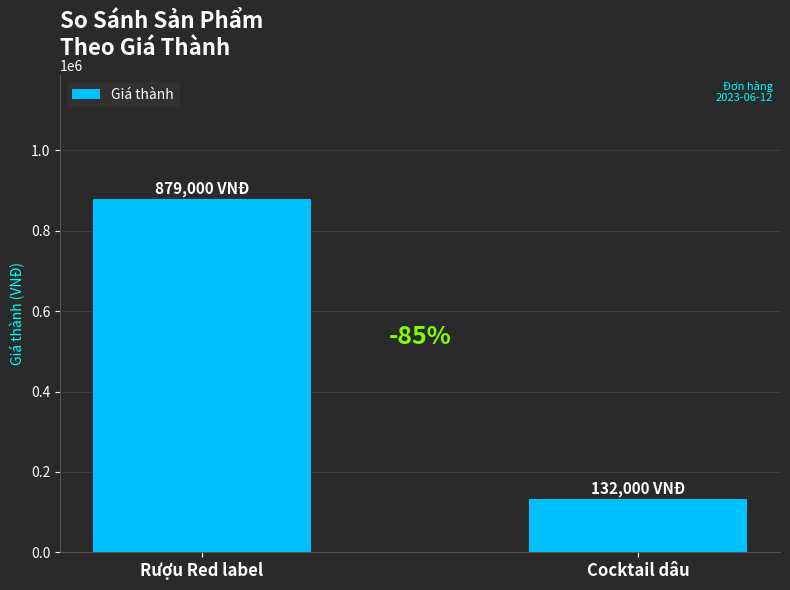

Reading right to left, extract all data points from this chart.

Cocktail dâu=132000	Rượu Red label=879000